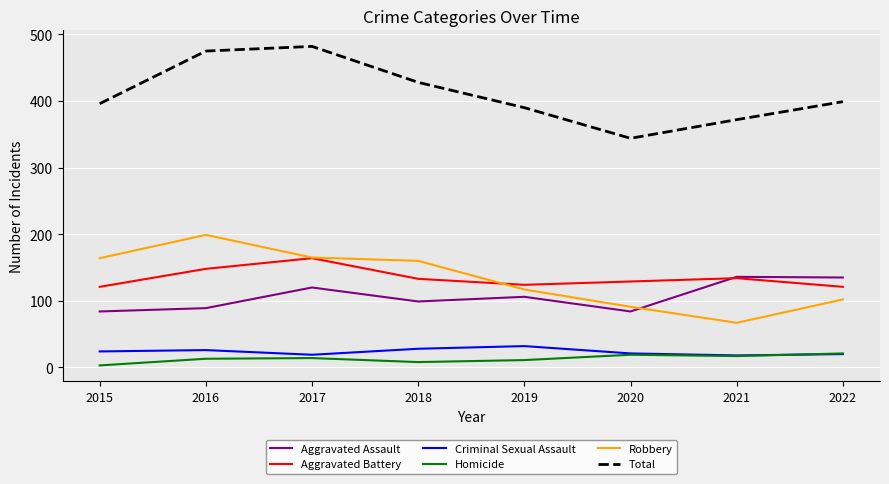

True or false: Aggravated Assault and Total intersect in this chart.

False